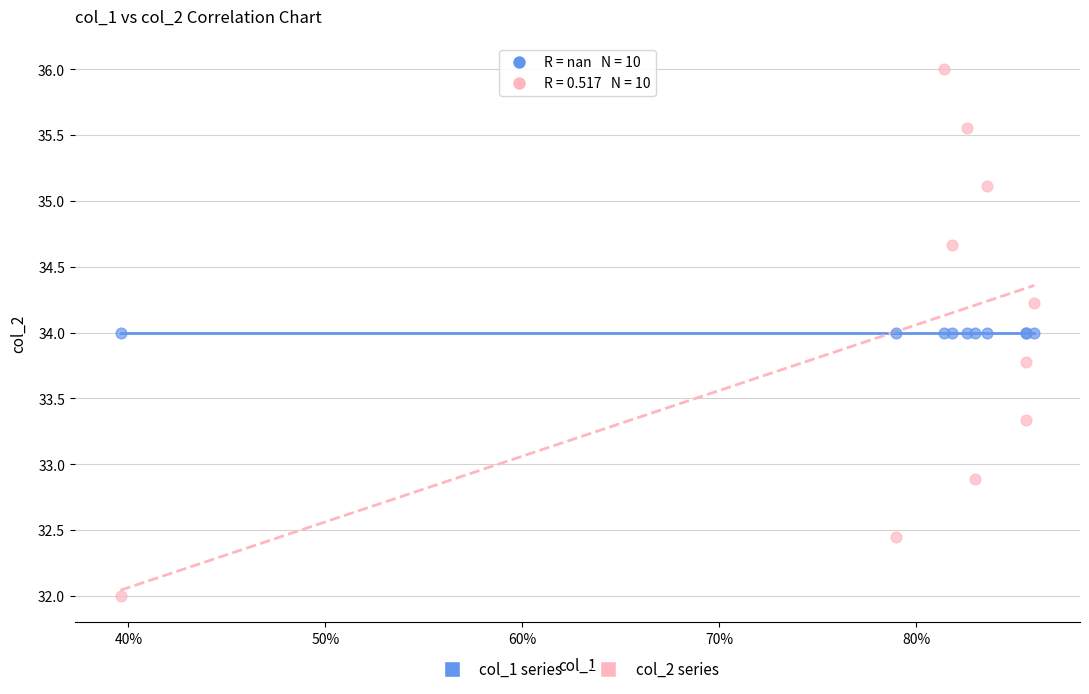

Which series reaches the minimum Y coordinate?

col_2 series